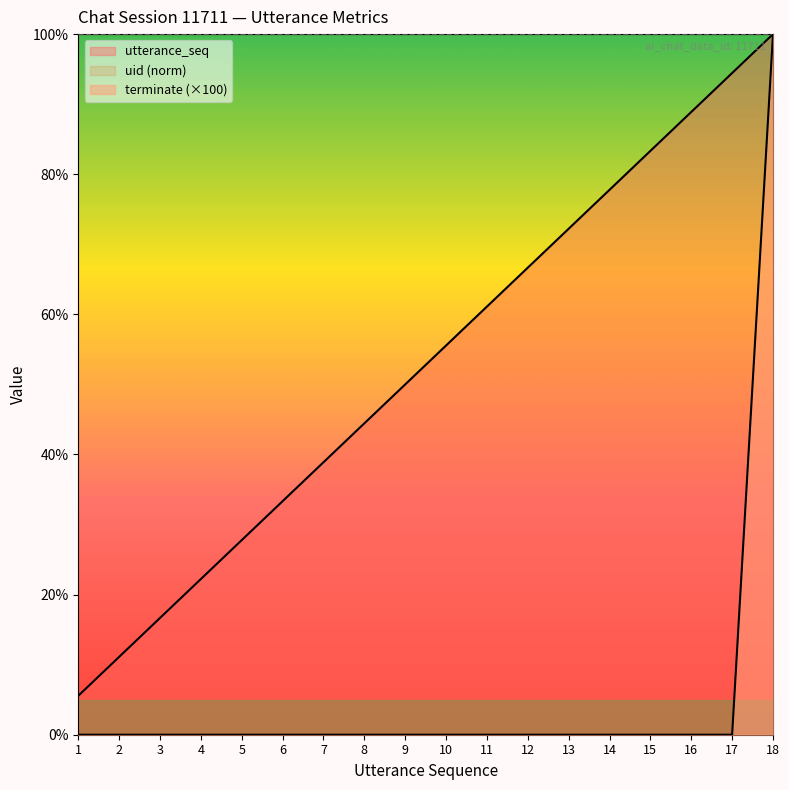

Between 4 and 12, which series saw the biggest shift?

utterance_seq